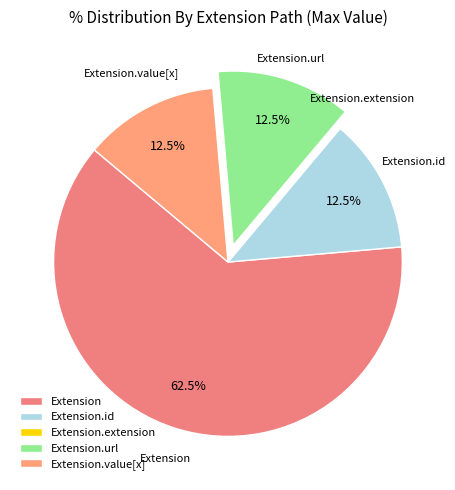

Which slice is the largest?

Extension